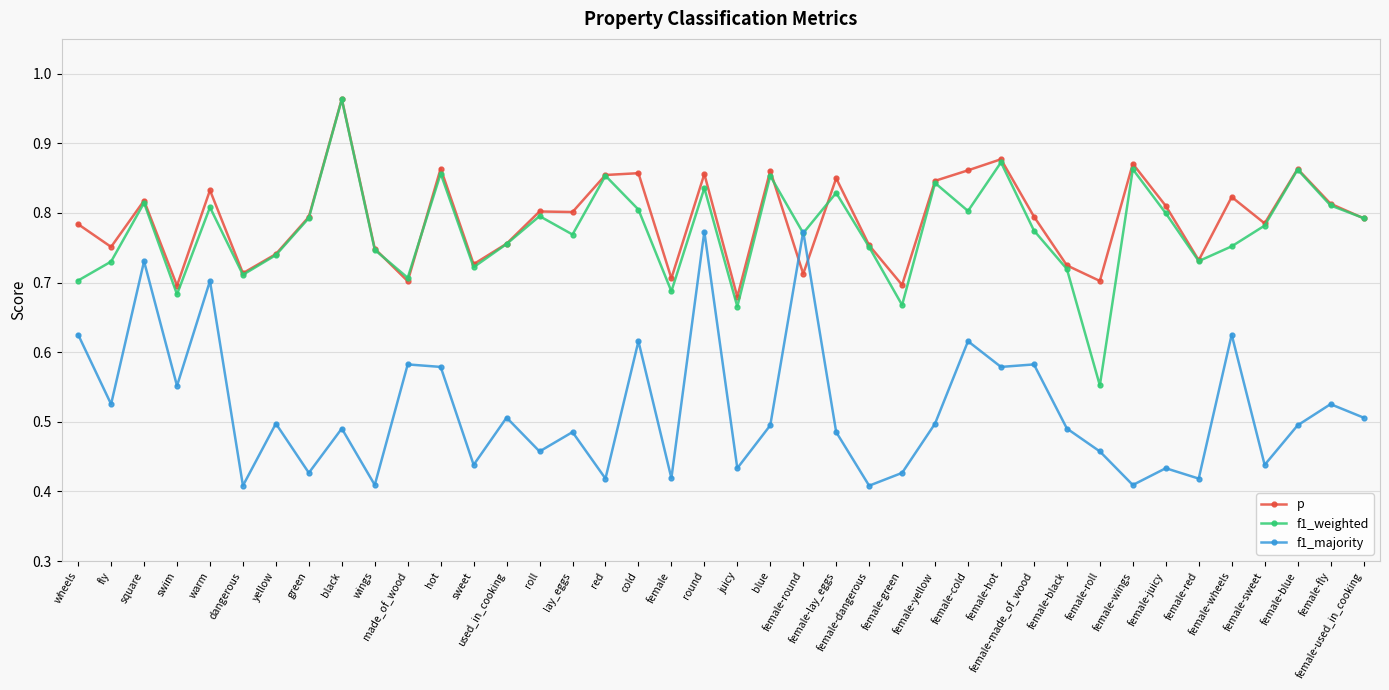

How many distinct data groups are displayed?

3